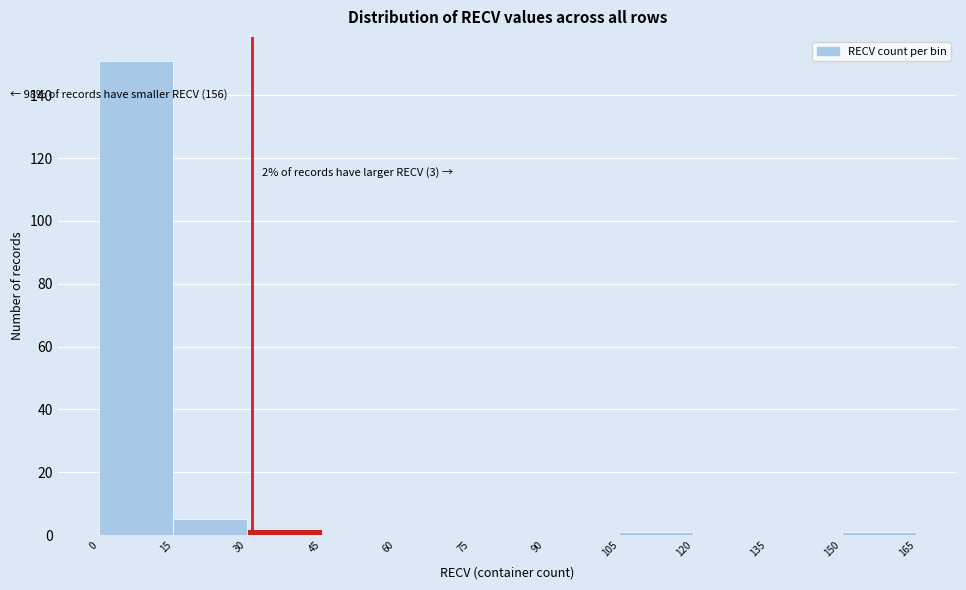

Which range on the x-axis has the tallest bar?

0 to 15